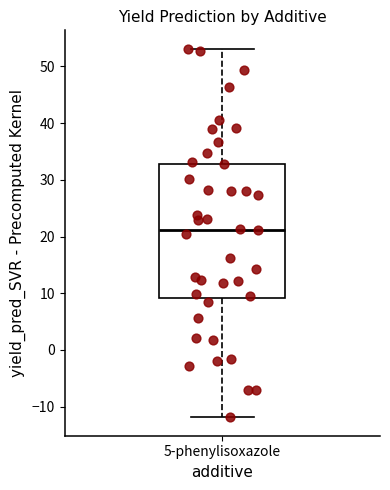

Where does the lower whisker of the box for 5-phenylisoxazole end on the y-axis? The values are not printed on the chart, so give them approximately, as read against the axis.

-12